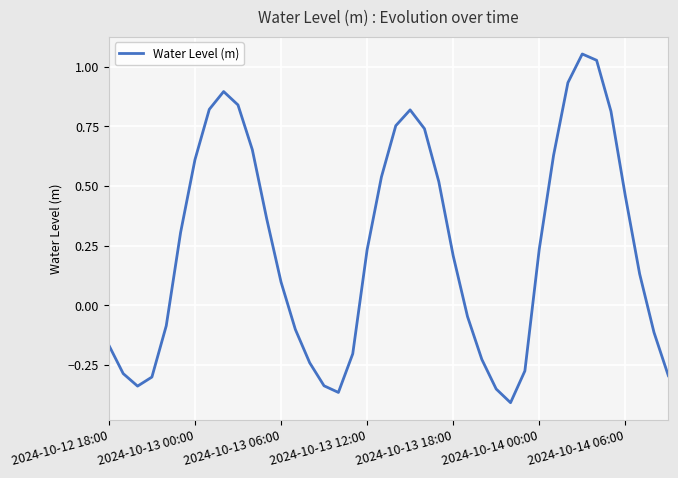

What is the difference between the maximum and minimum values?

1.5